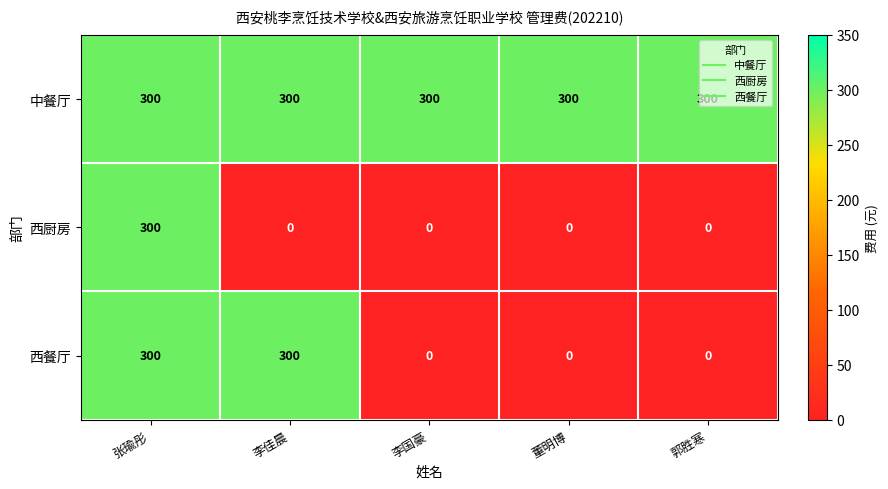

Count the 西餐厅 values in the range 0 to 300.

5